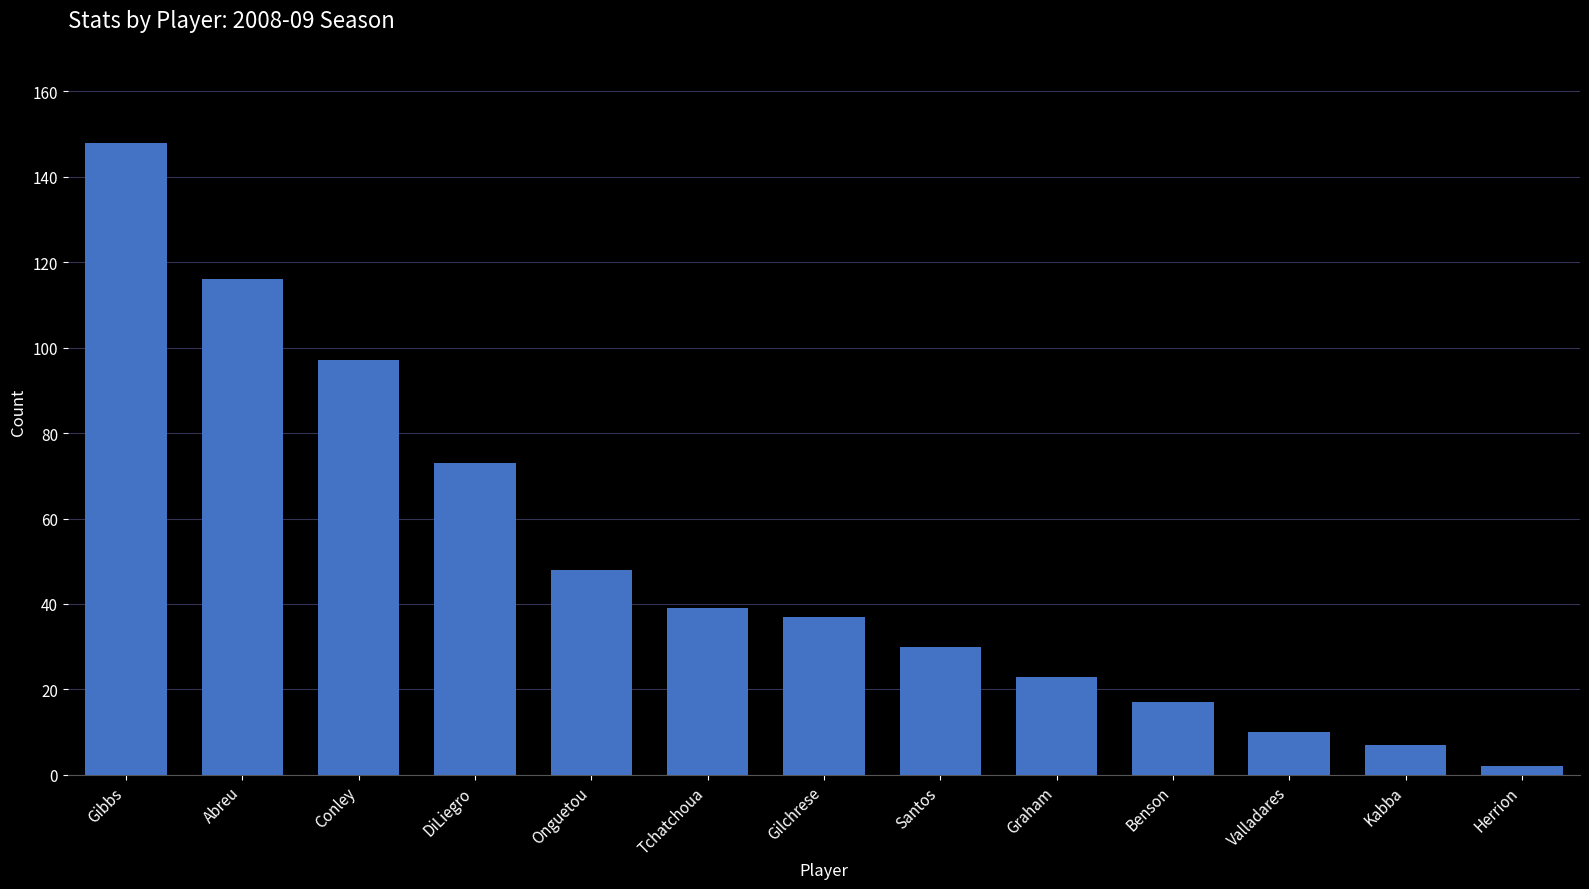

The chart shows a value of 97 at Conley. True or false?

True